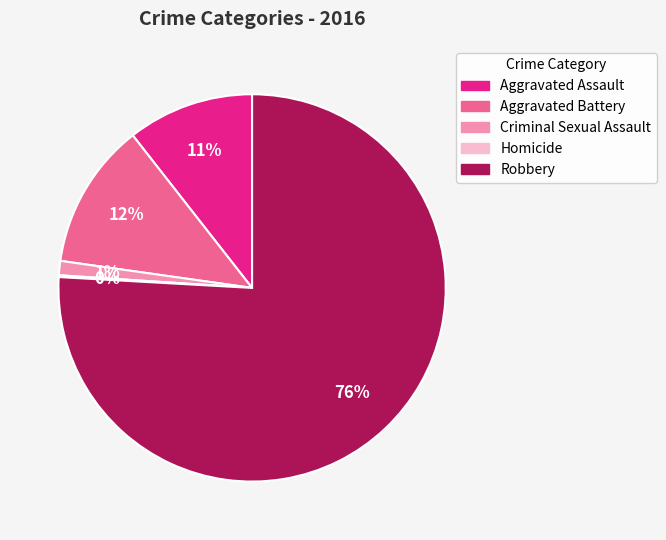

Which slice is the largest?

Robbery